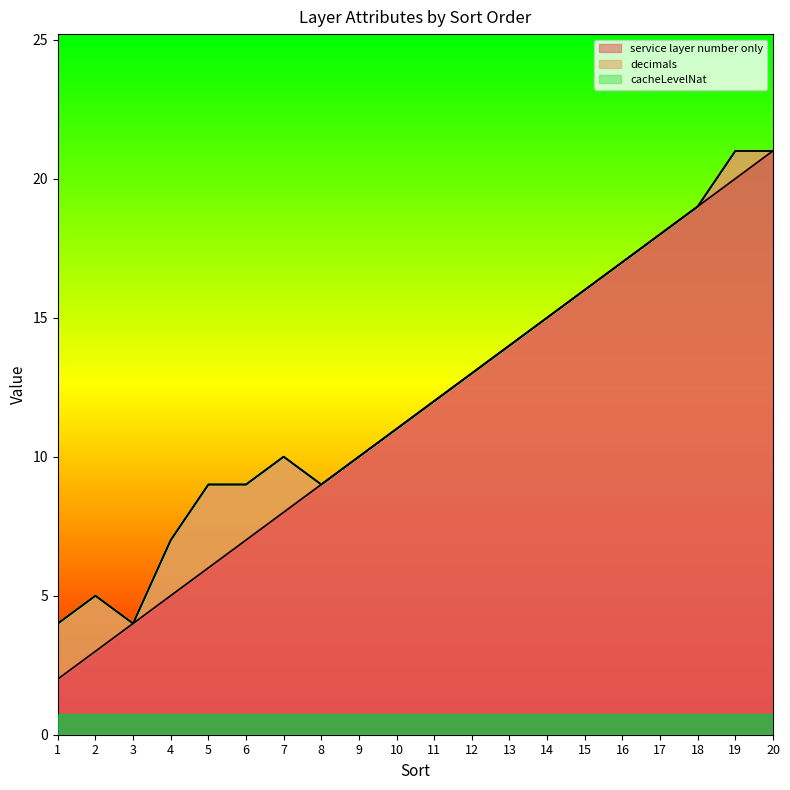

What is the greatest value displayed?

21